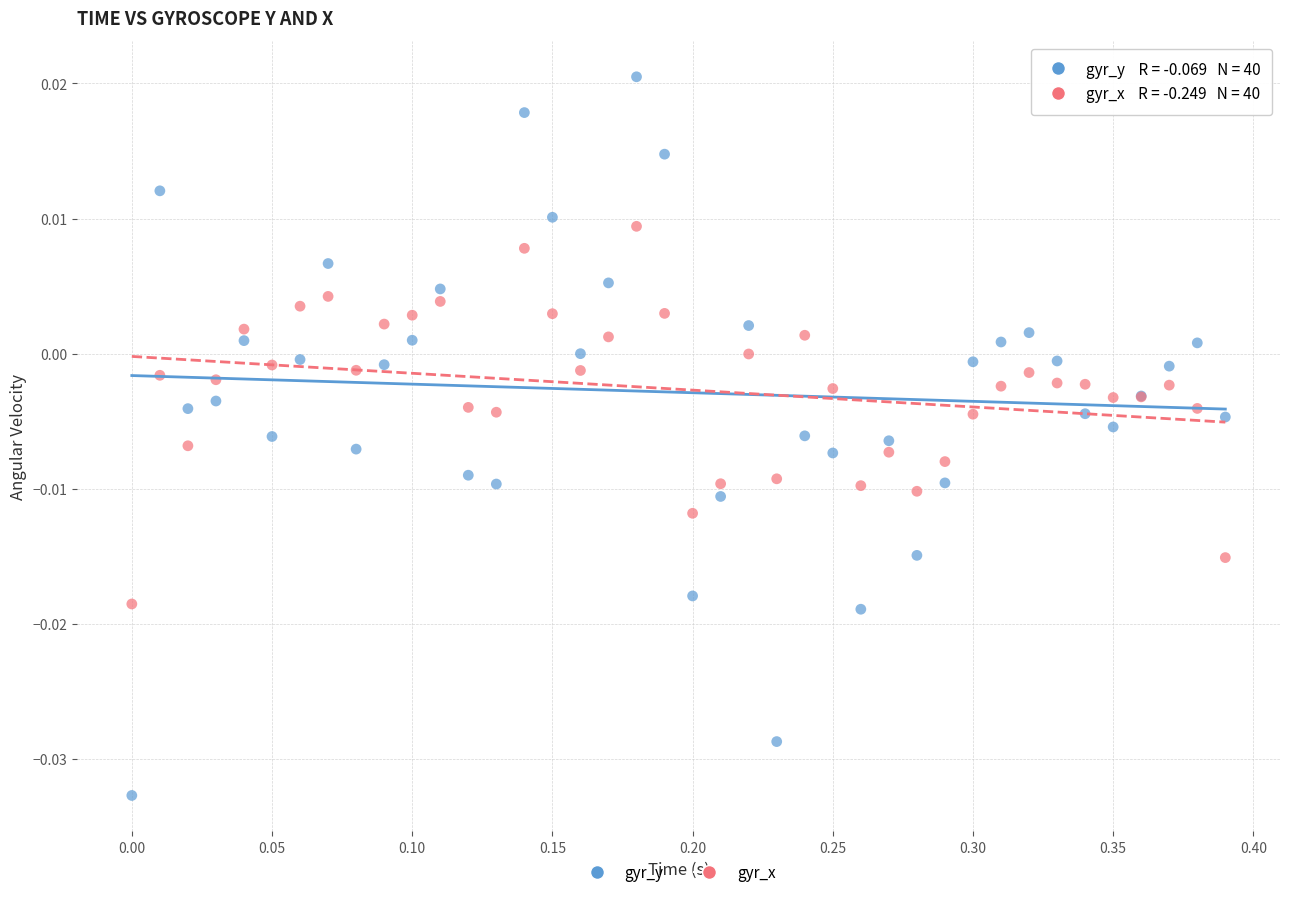

What is the X range (max minus min) for the scatter plot?

0.4